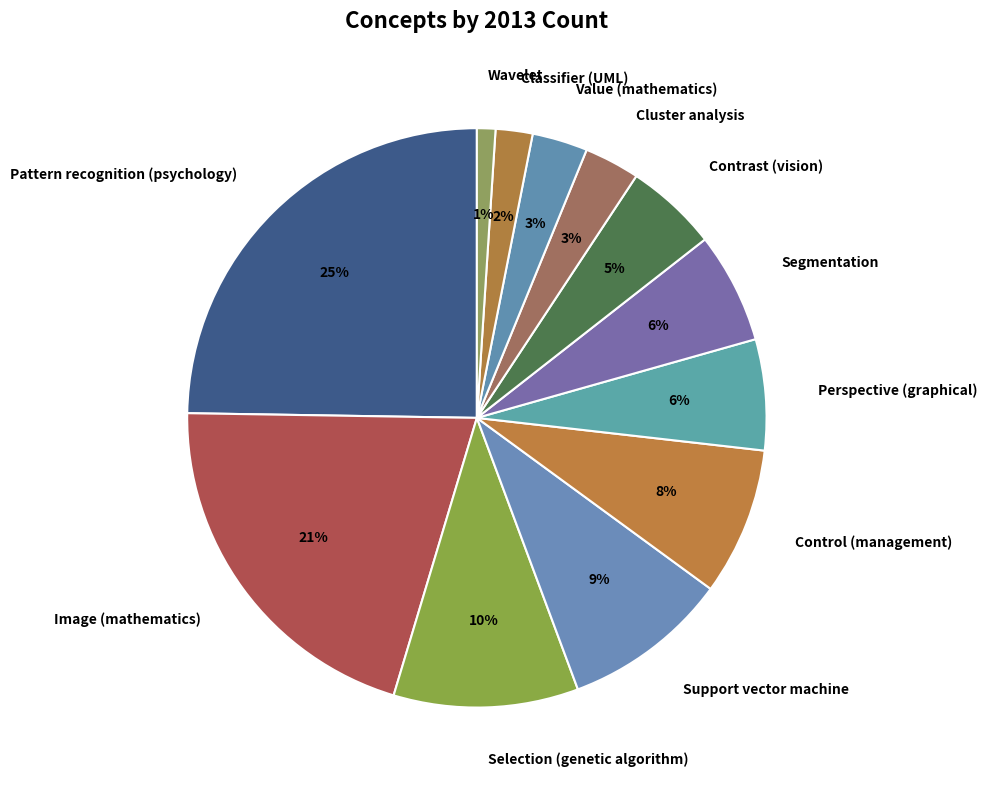

Does Support vector machine represent more than half of the total?

No